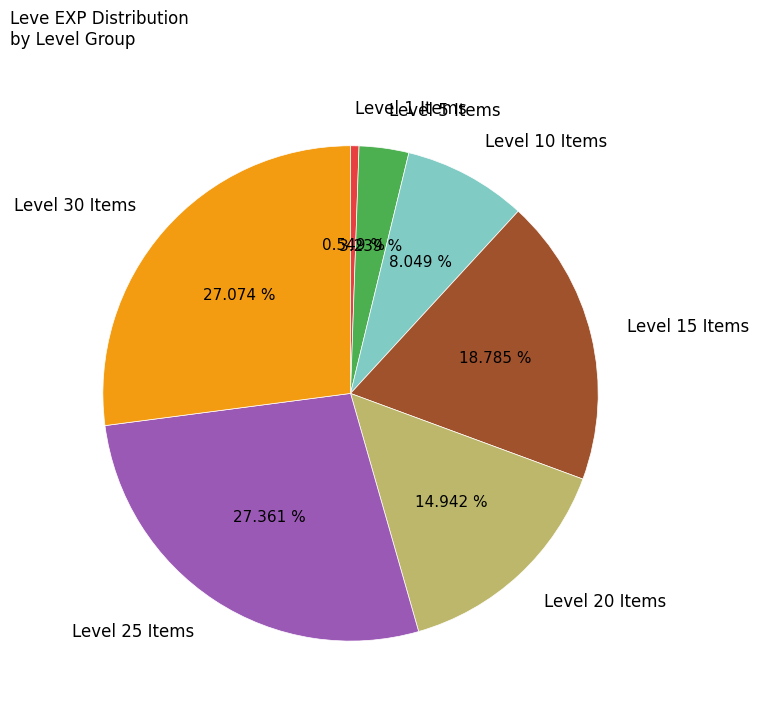

Is the sum of Level 15 Items and Level 30 Items greater than half?

No